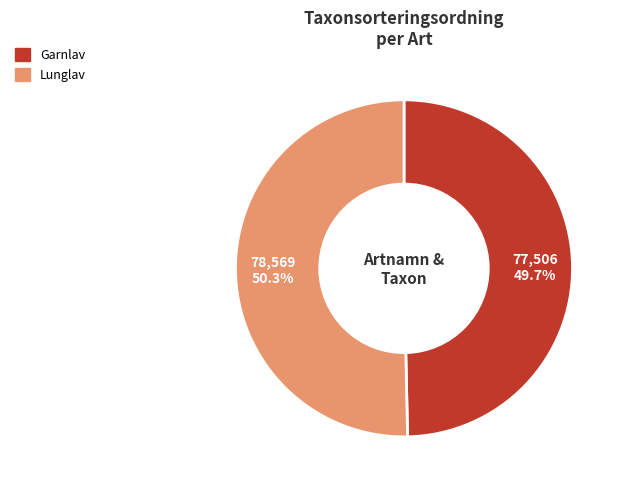

Between Garnlav and Lunglav, which is larger?

Lunglav